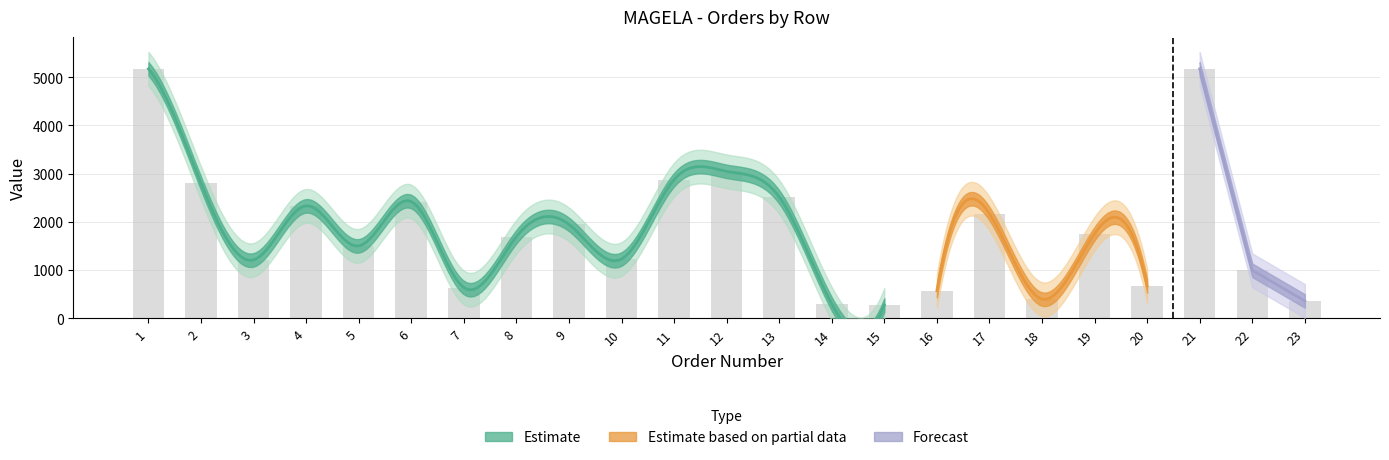

How many data points are less than 1692?

11